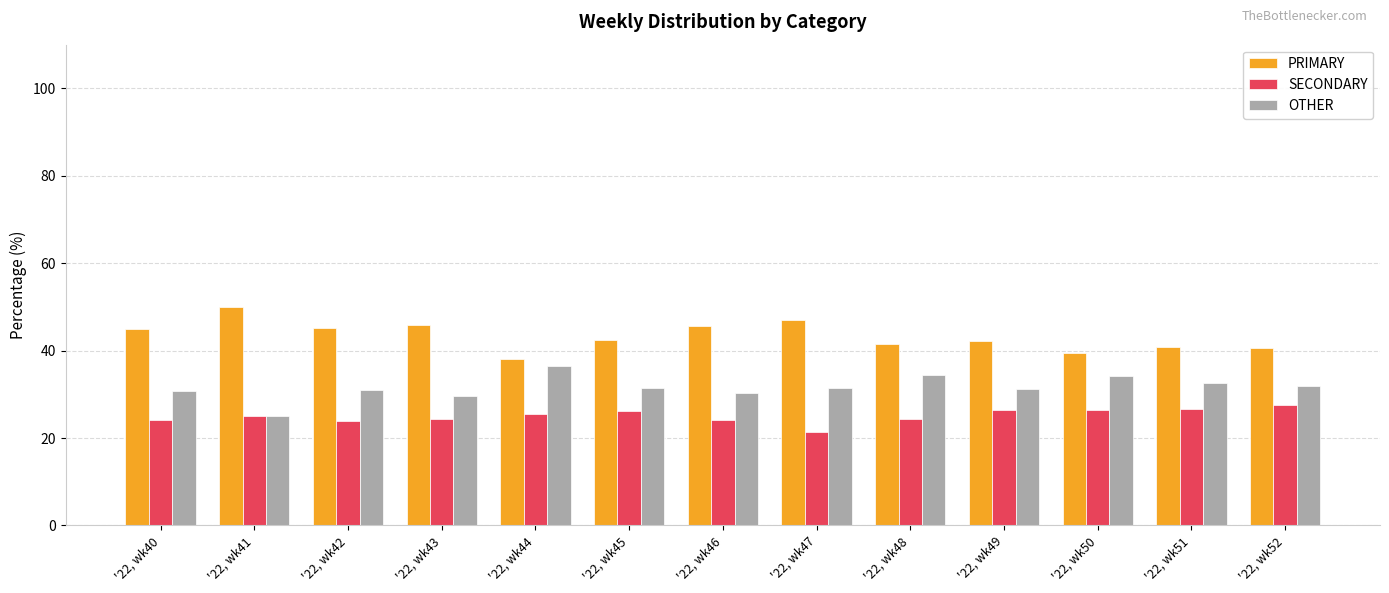

List the series in order of their peak value, highest first.

PRIMARY, OTHER, SECONDARY